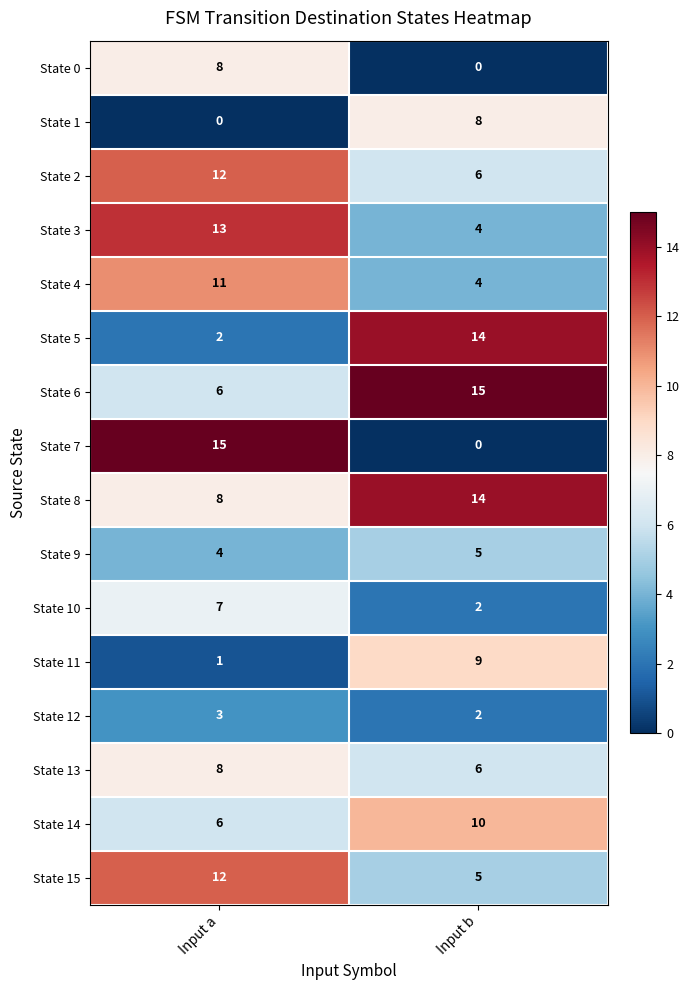

Between Input a and Input b, which series saw the biggest shift?

State 7